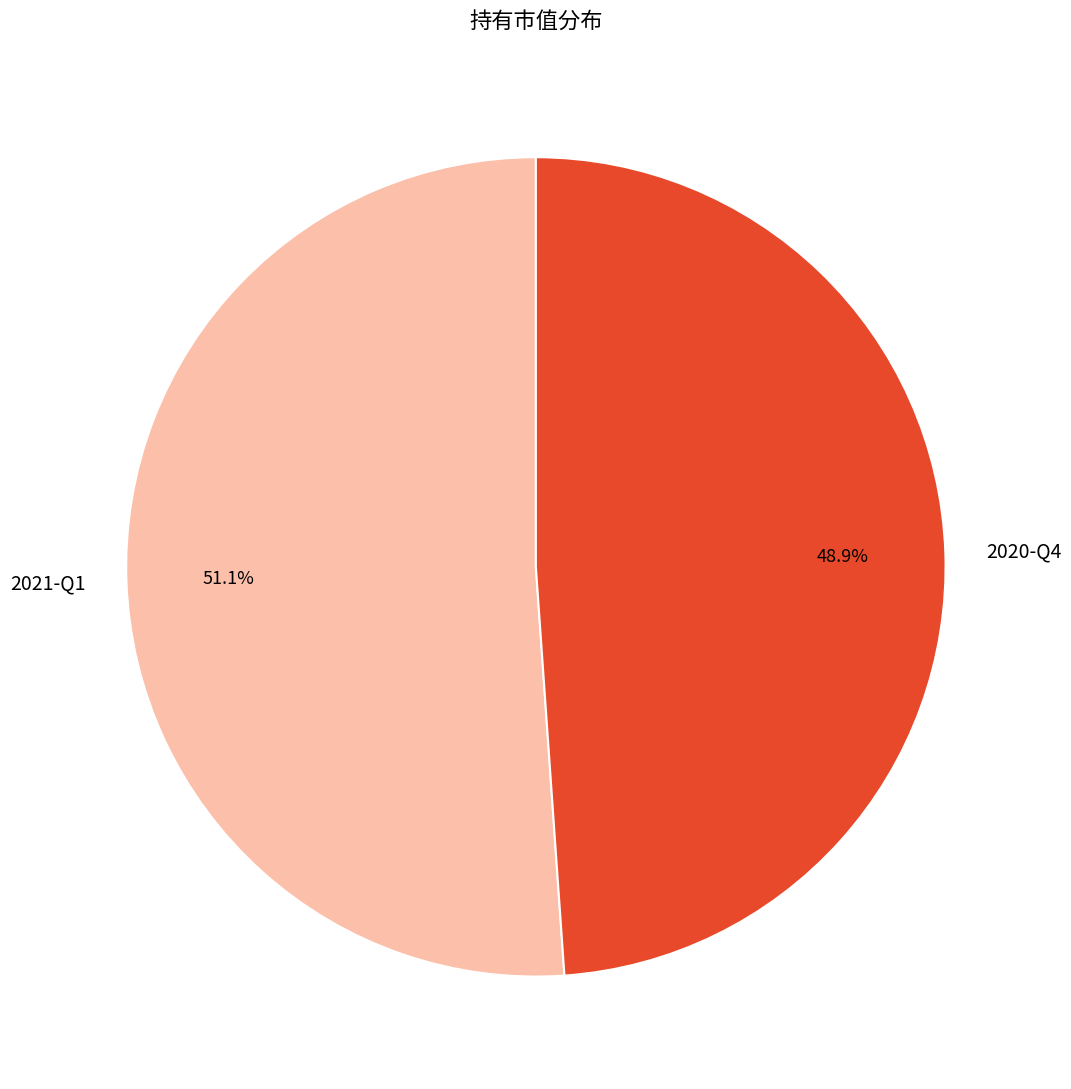

How many segments does this pie chart have?

2